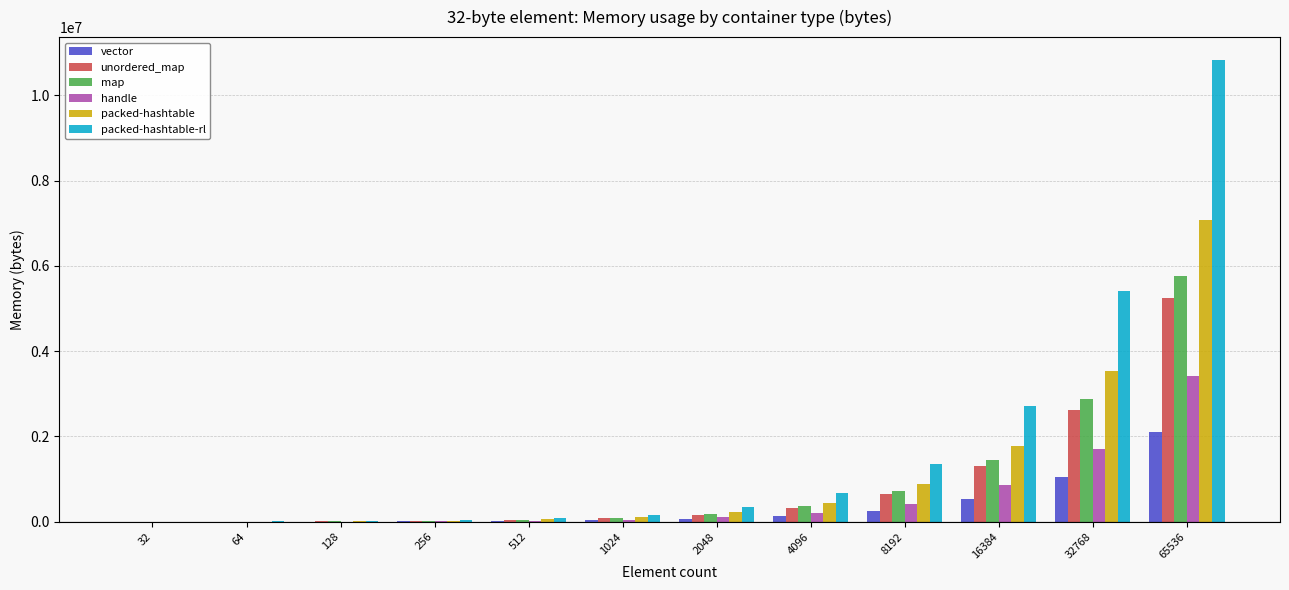

What is the sum of all packed-hashtable values?

14152320